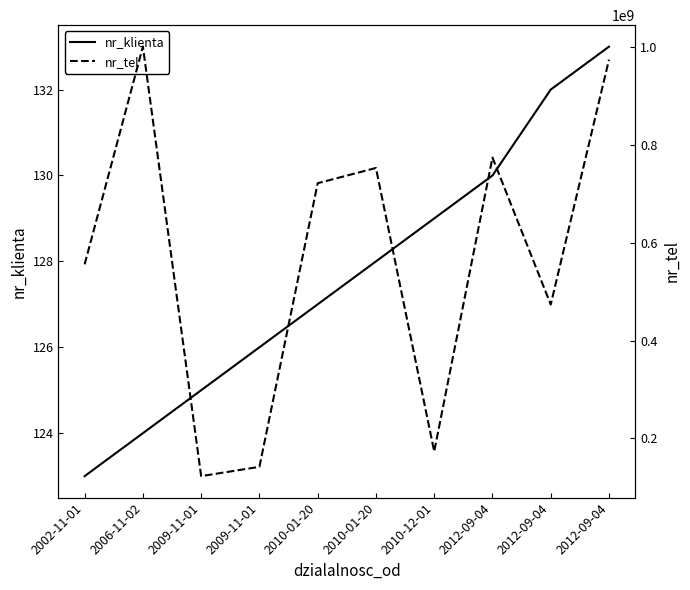

What is the label of the 3rd point from the right?

2012-09-04